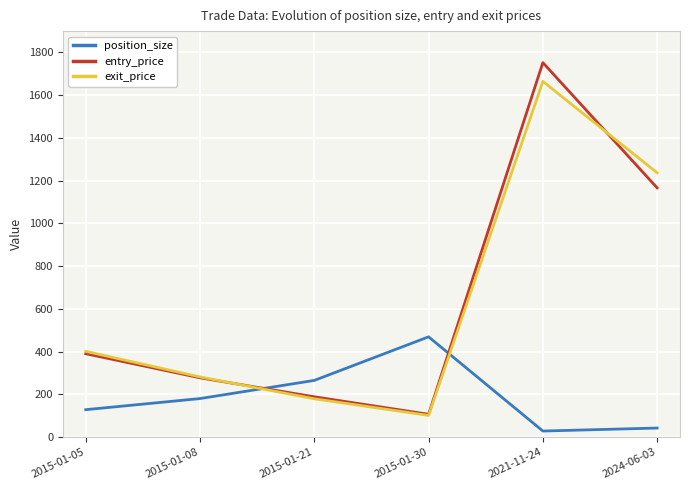

Which category has the lowest value in the exit_price series?

2015-01-30